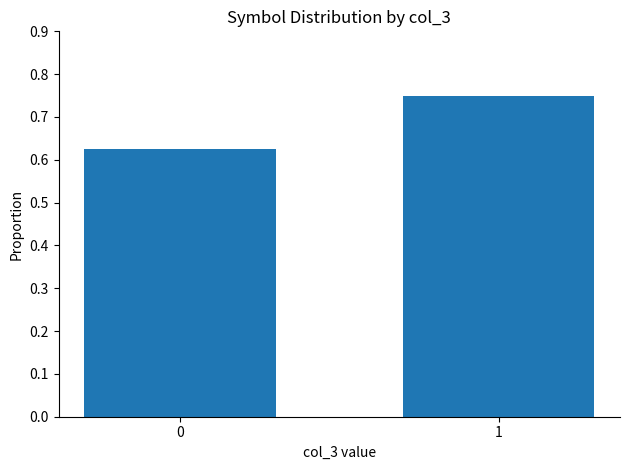

What is the difference between the values at 0 and 1?

0.1